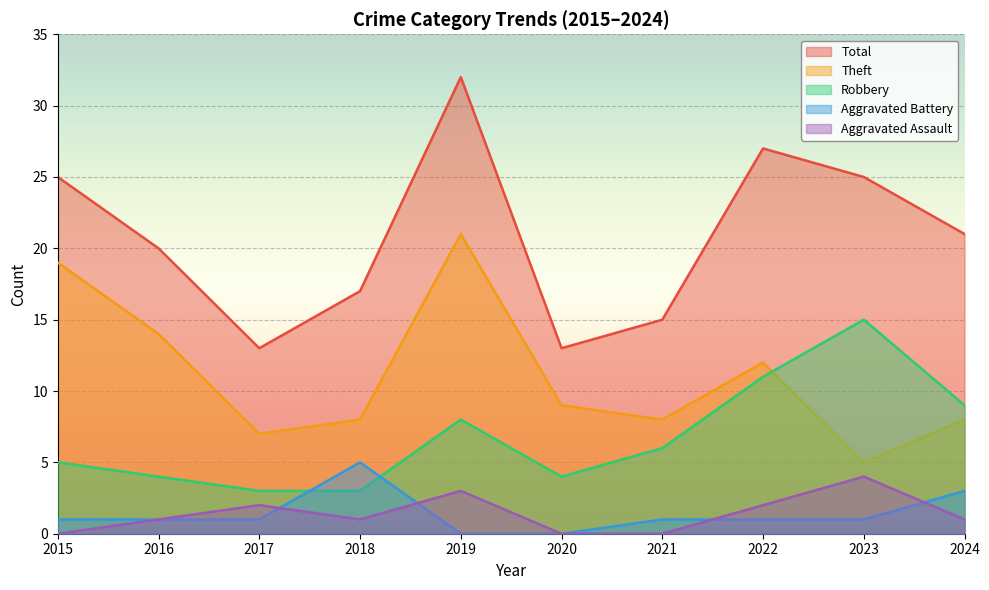

At which category is the sum across all series the highest?

2019